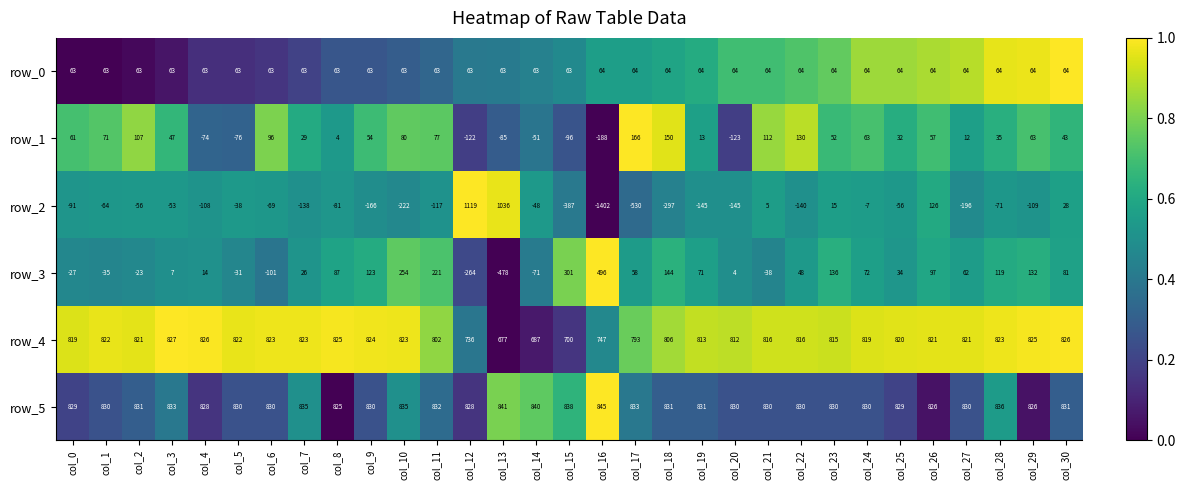

What is the sum of all row_2 values?

-2407